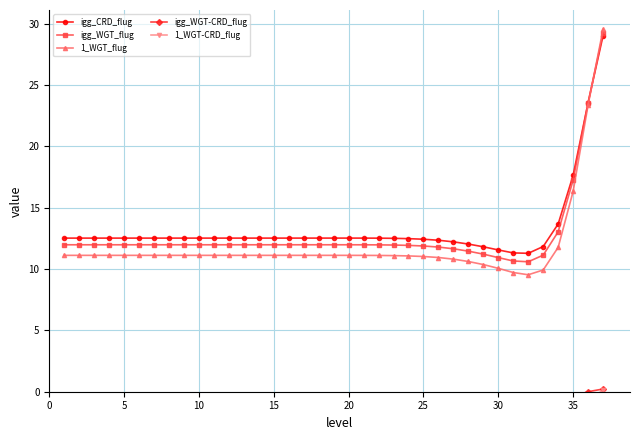

In igg_WGT_flug, how many points are higher than both neighbors (excluding endpoints)?

1